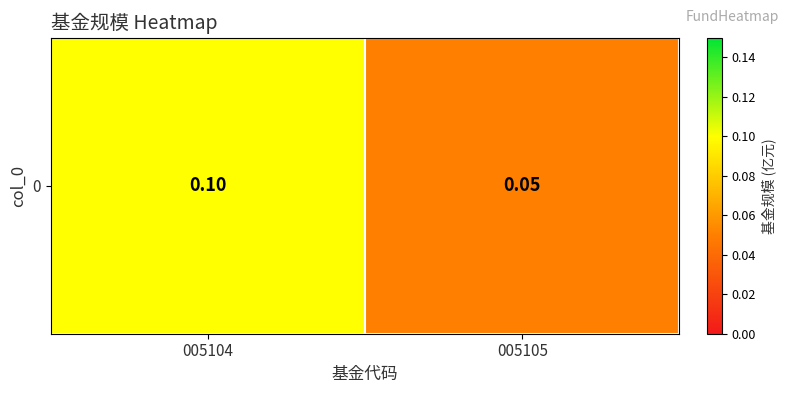

True or false: the data shows 0.1 at 005104.

True